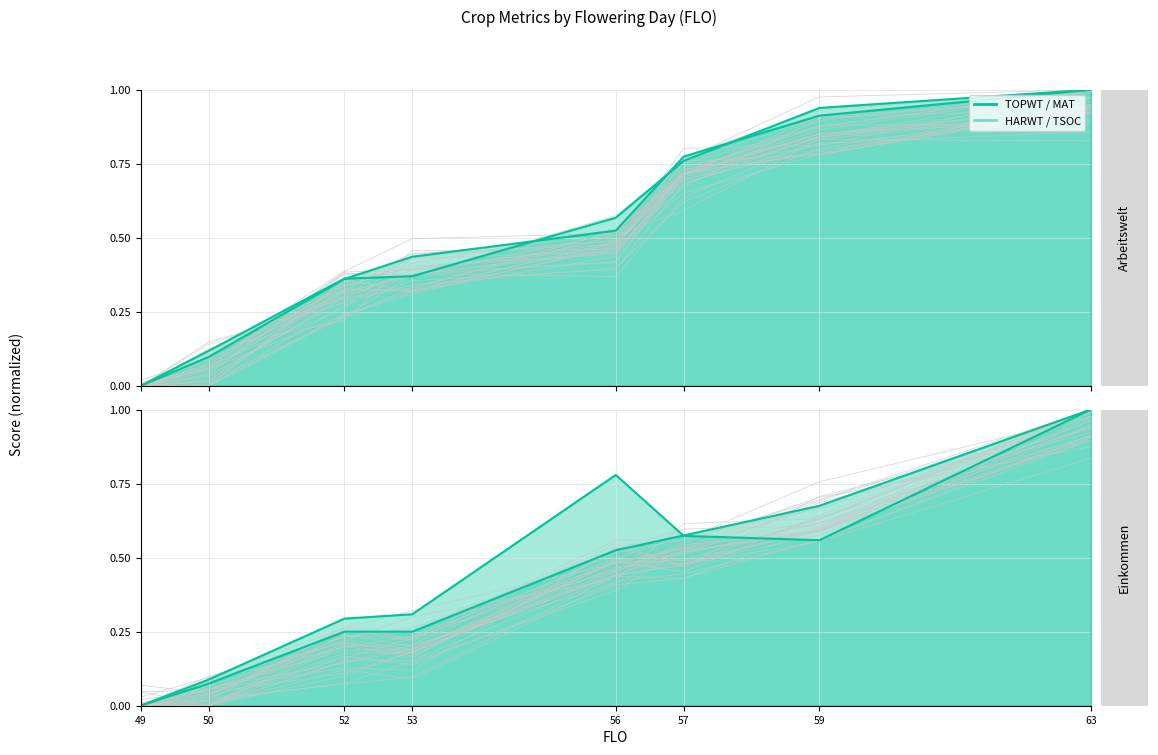

How many values in TOPWT are above zero?

7